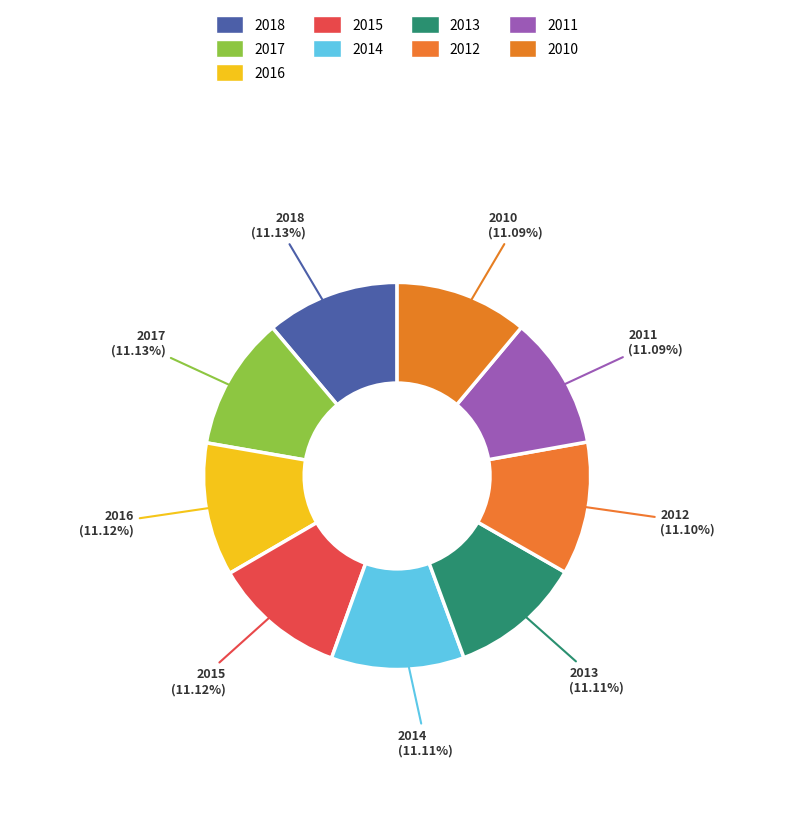

How many segments does this pie chart have?

9